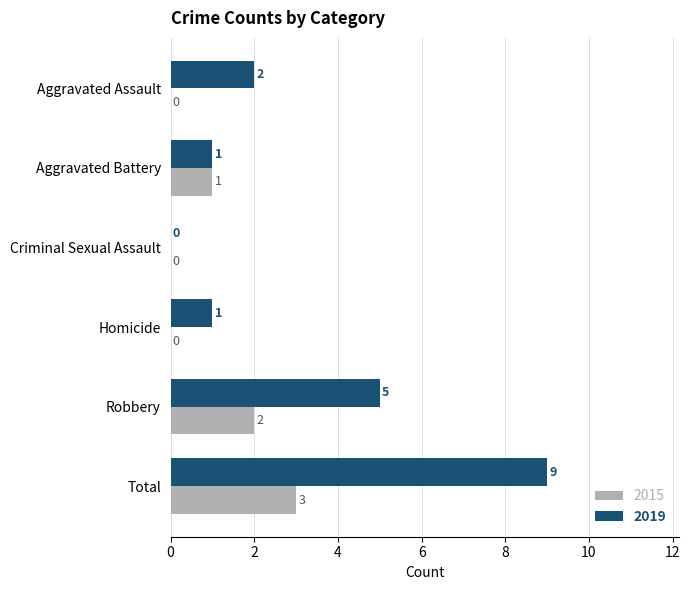

What are all the series names shown in the legend?

2015, 2019